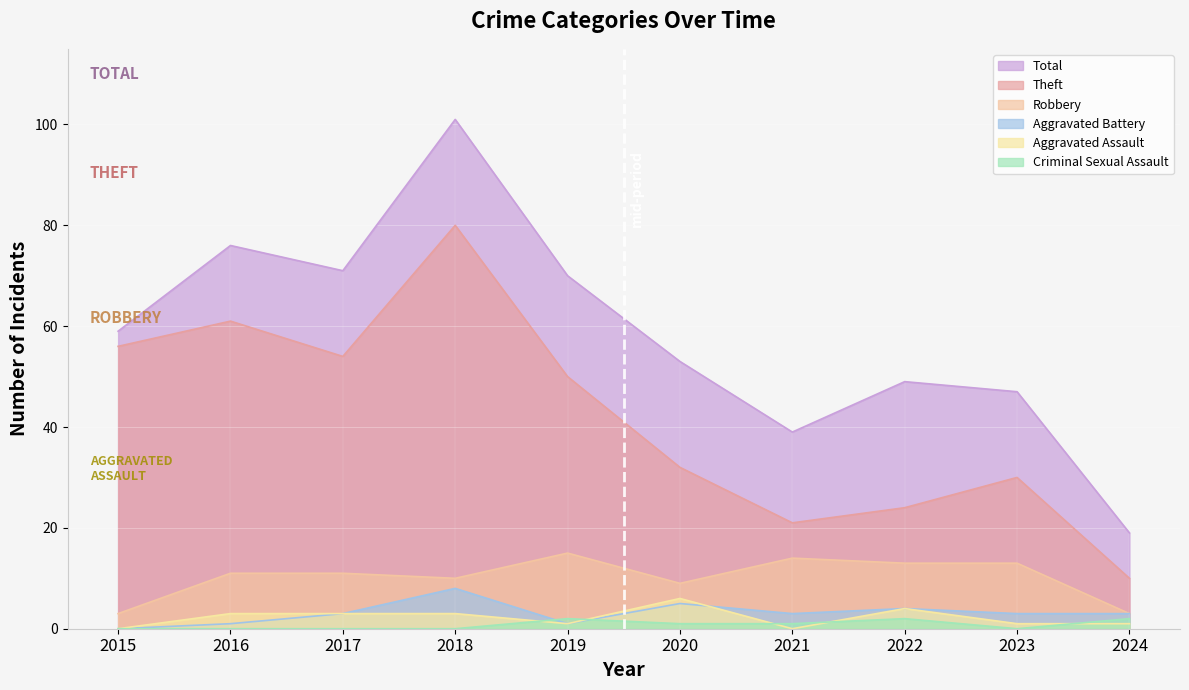

Reading left to right, extract all data points from this chart.

Robbery: 3	11	11	10	15	9	14	13	13	3
Theft: 56	61	54	80	50	32	21	24	30	10
Aggravated Assault: 0	3	3	3	1	6	0	4	1	1
Aggravated Battery: 0	1	3	8	1	5	3	4	3	3
Criminal Sexual Assault: 0	0	0	0	2	1	1	2	0	2
Total: 59	76	71	101	70	53	39	49	47	19